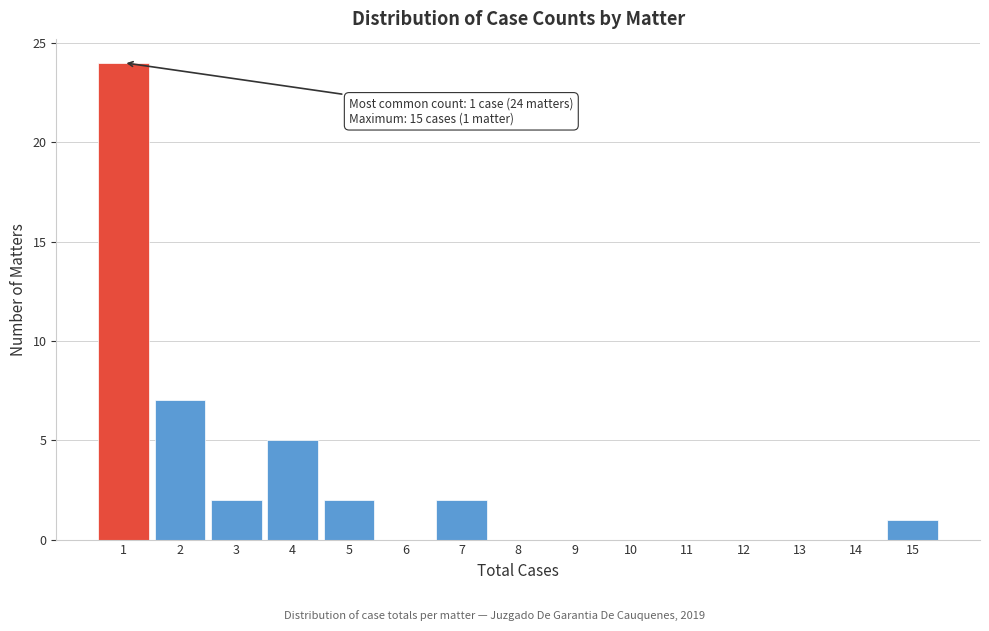

Which range on the x-axis has the tallest bar?

0.5 to 1.5